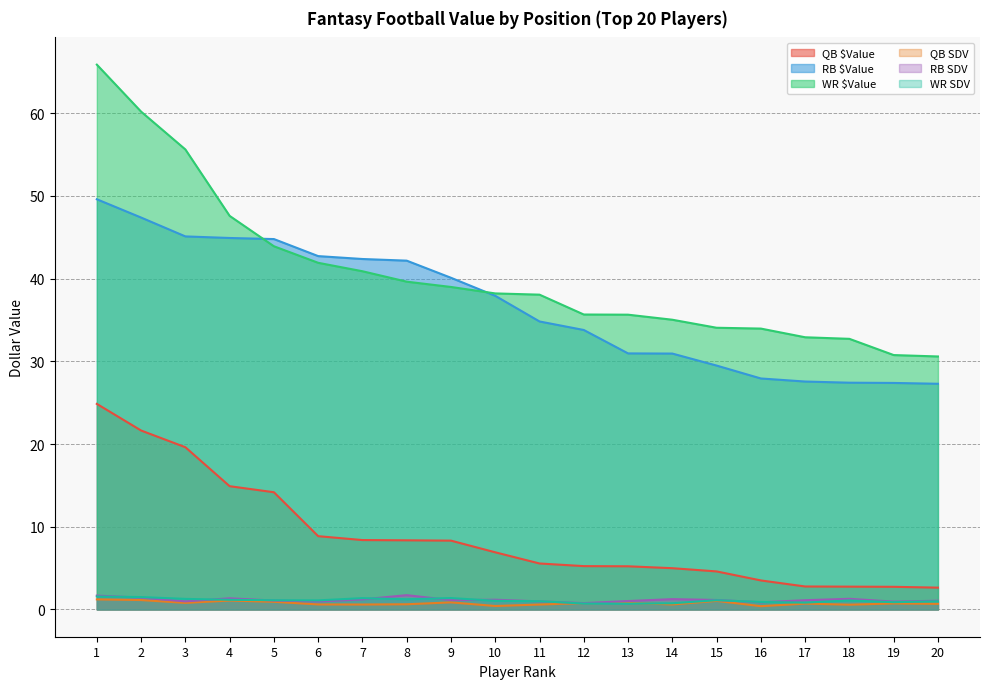

True or false: QB $Value and WR SDV cross at least once.

False